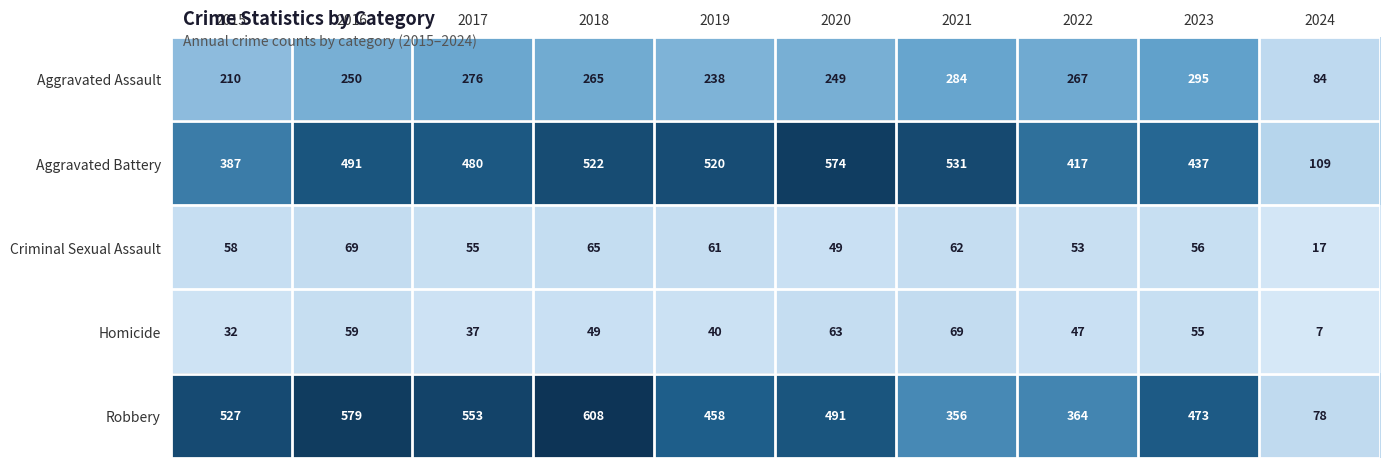

What is the spread (max minus min) of values at 2022?

370